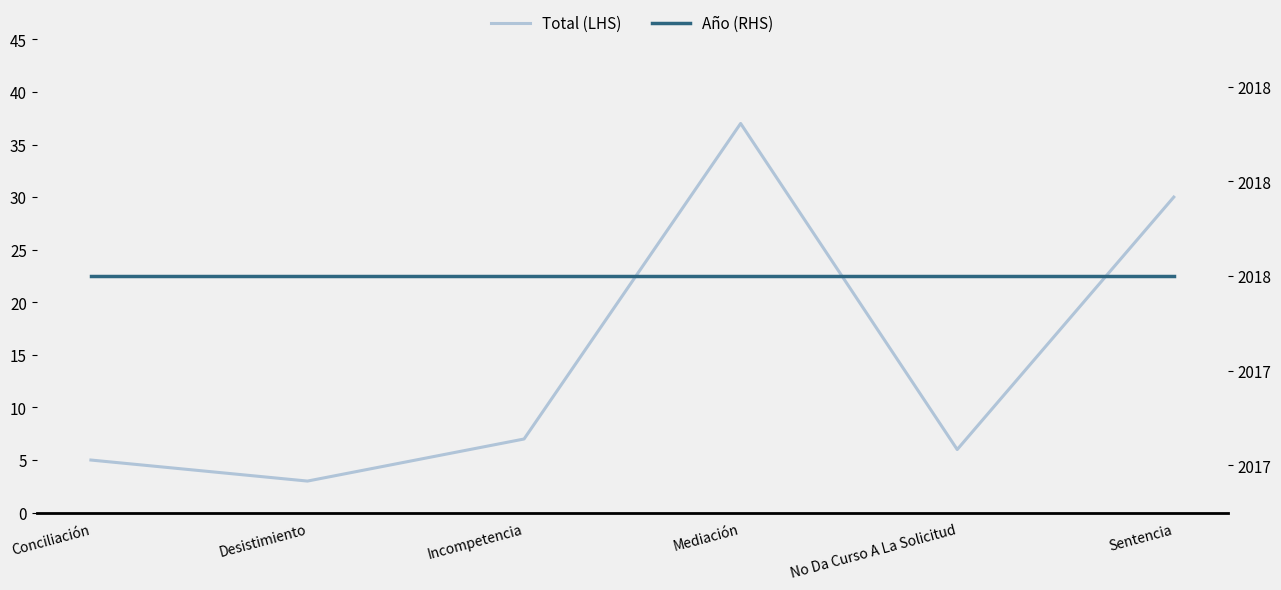

What is the sum of all Año (RHS) values?

12108